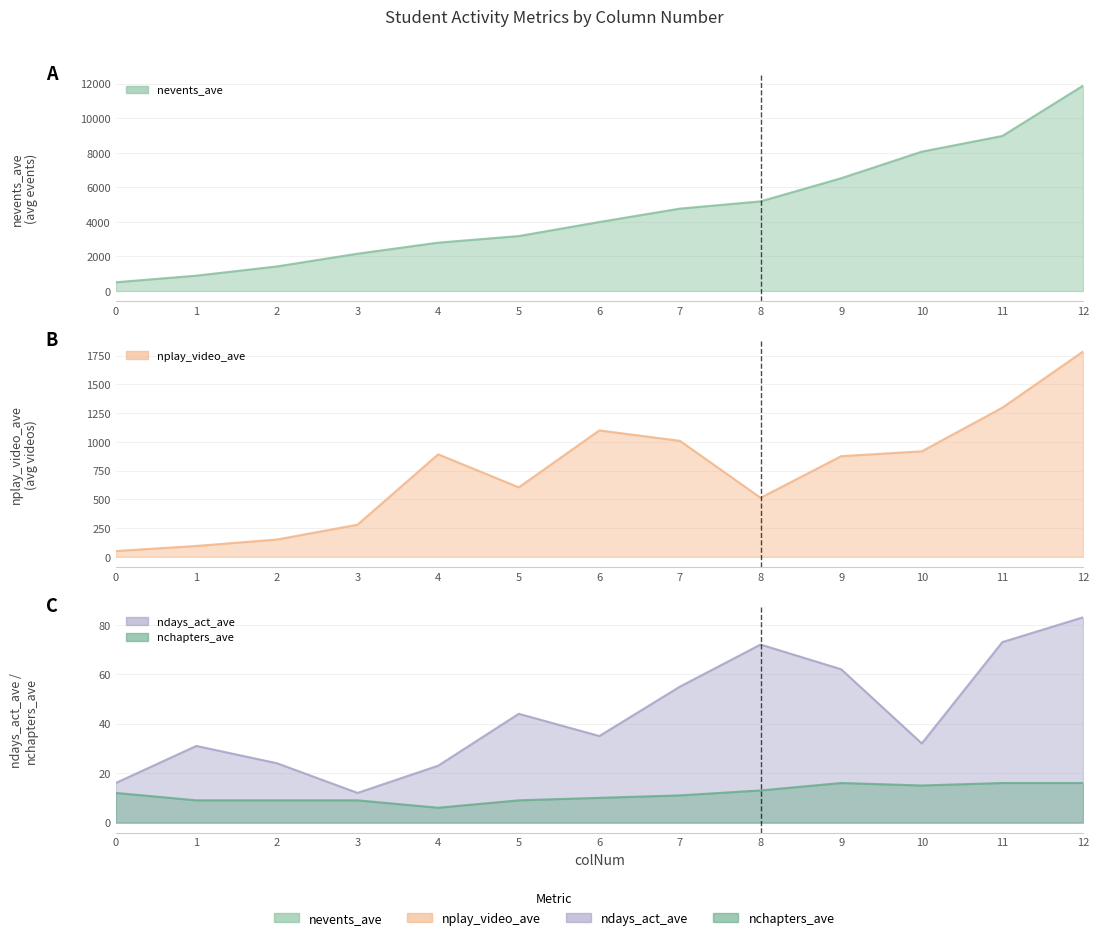

Is the value of nevents_ave_line at 4 greater than the value of nchapters_ave_line at 5?

Yes